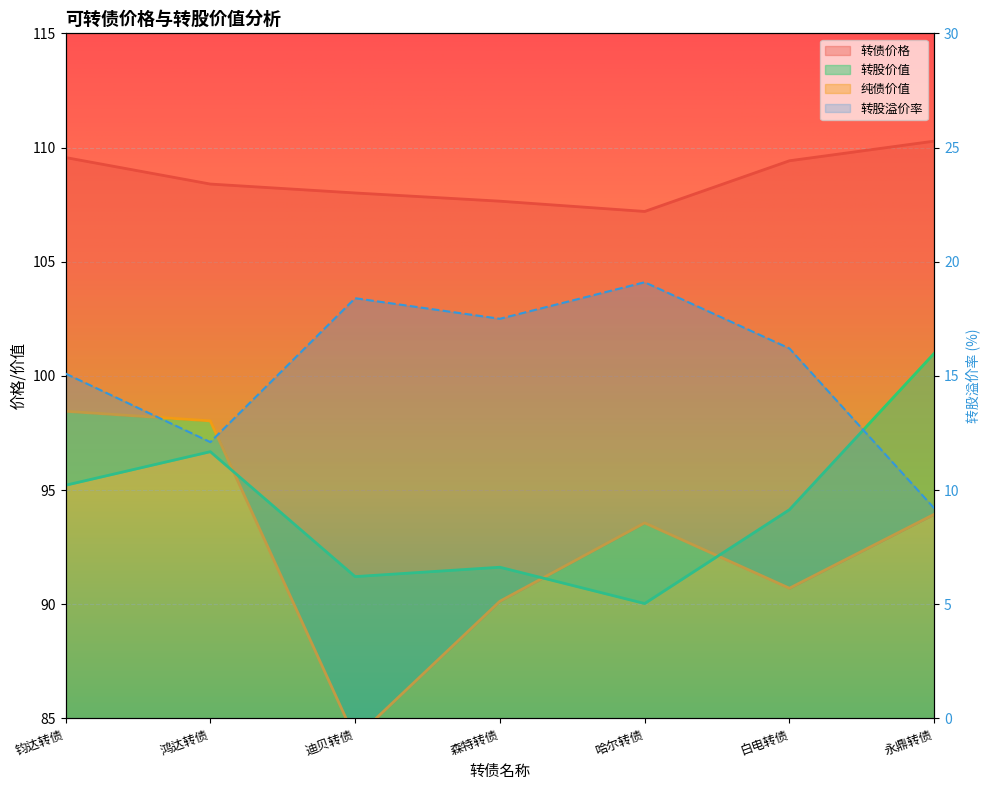

The 转股价值 series shows 91.6 at 森特转债. True or false?

True